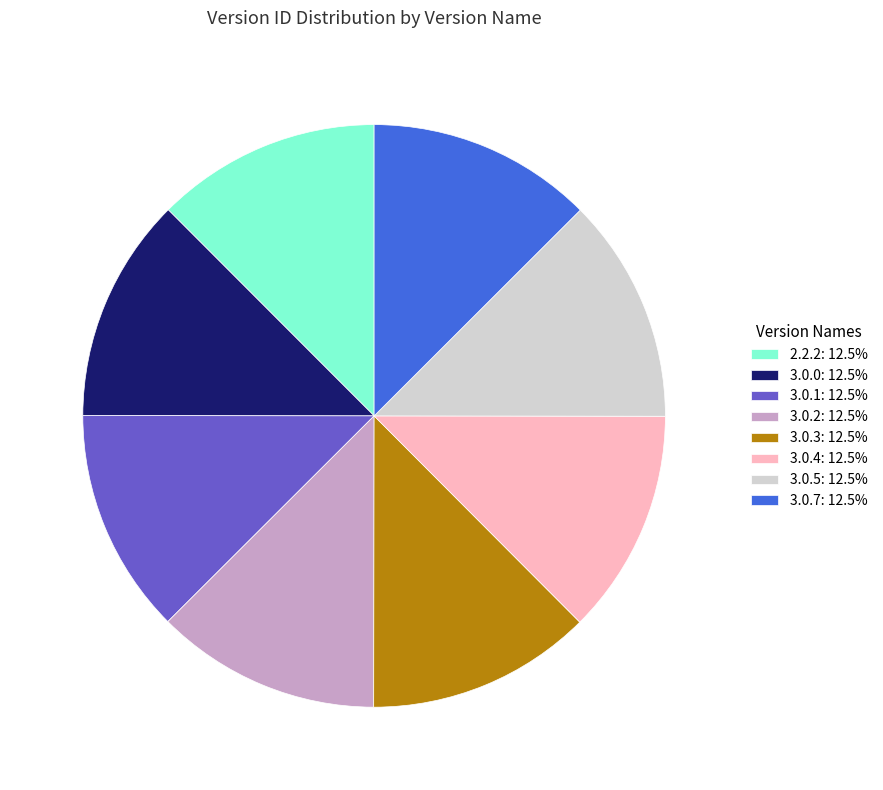

Is 3.0.2: 12.5% the majority of the pie?

No